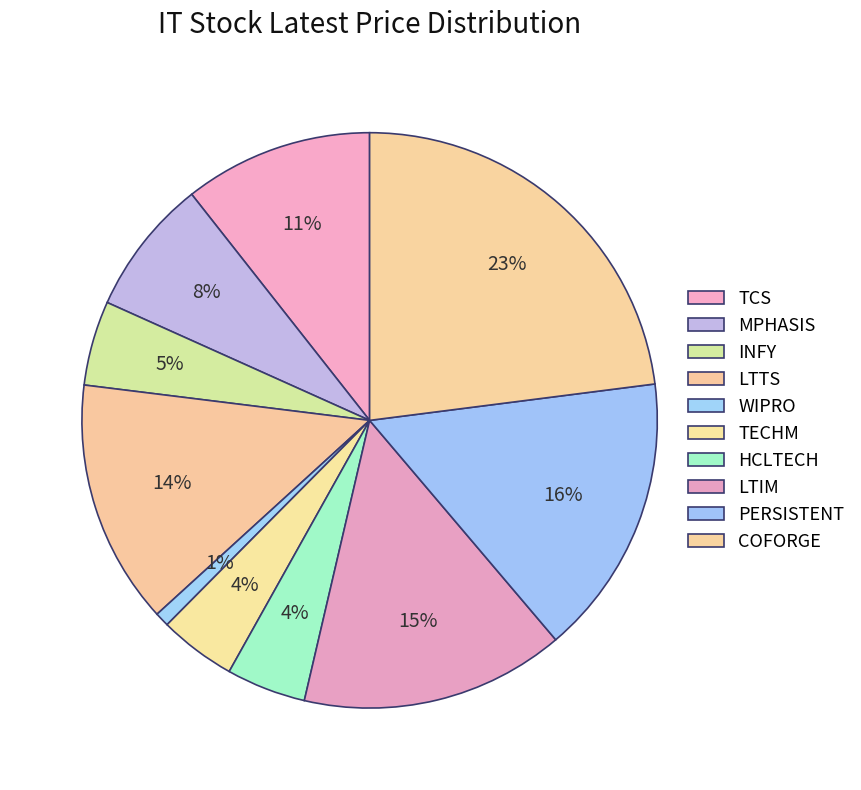

How many slices are in this pie chart?

10